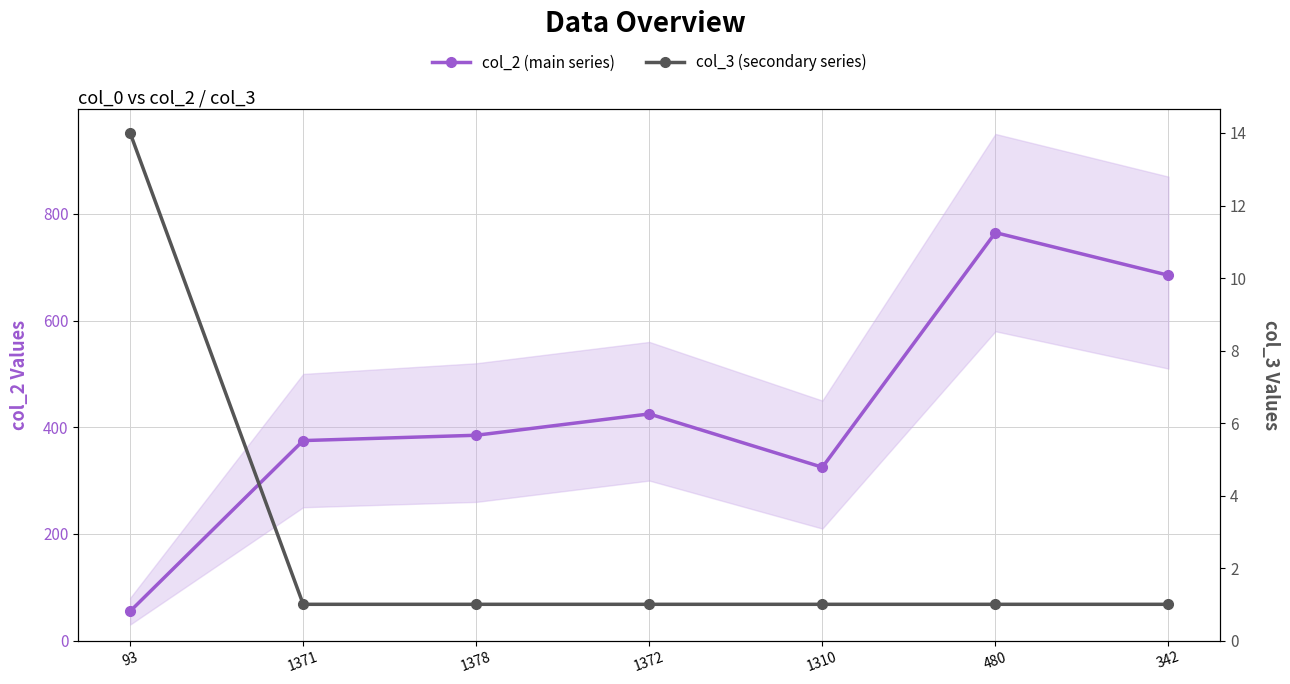

True or false: col_2 (main series) and col_3 (secondary series) intersect in this chart.

False